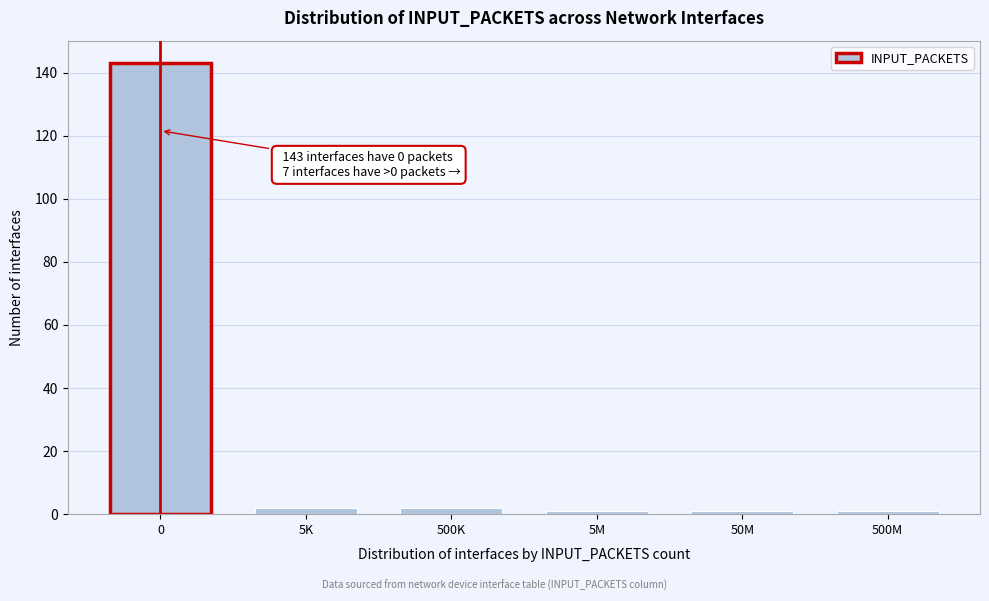

Reading right to left, list all the values displayed in this chart.

500M=1	50M=1	5M=1	500K=2	5K=2	0=143